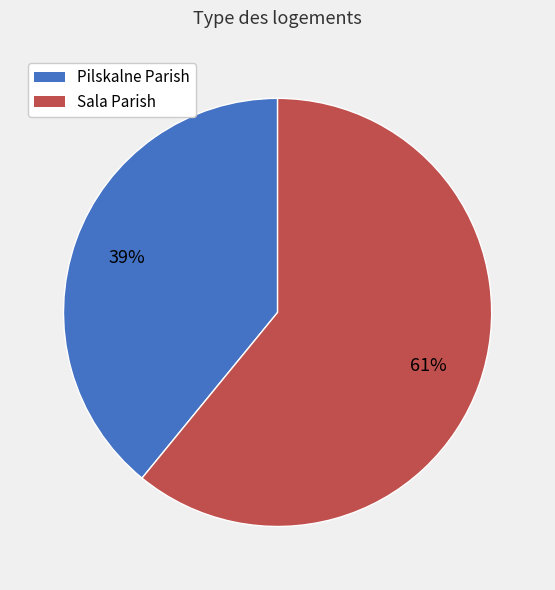

Which category has the smallest portion of the pie?

Pilskalne Parish